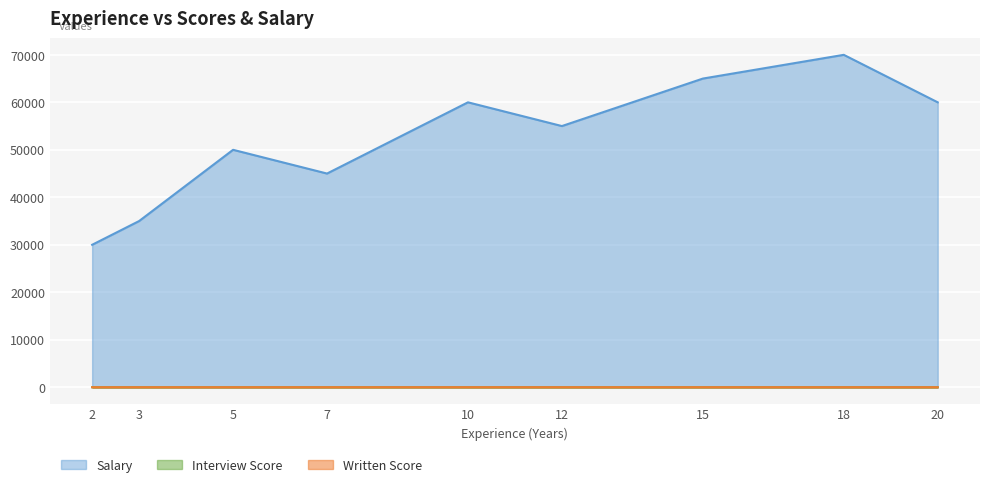

Between 12 and 5, which is larger?

12